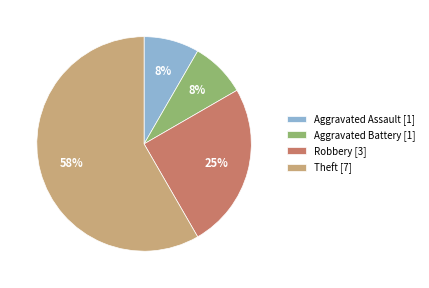

Do Aggravated Battery [1] and Aggravated Assault [1] together represent more than half of the pie?

No